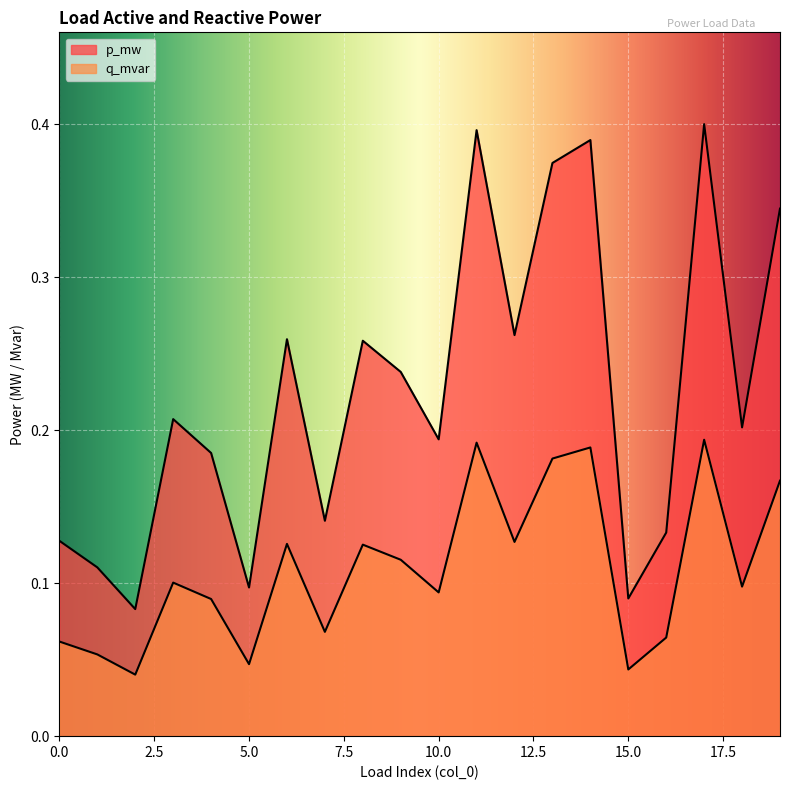

What is the sum of all p_mw values?

4.5